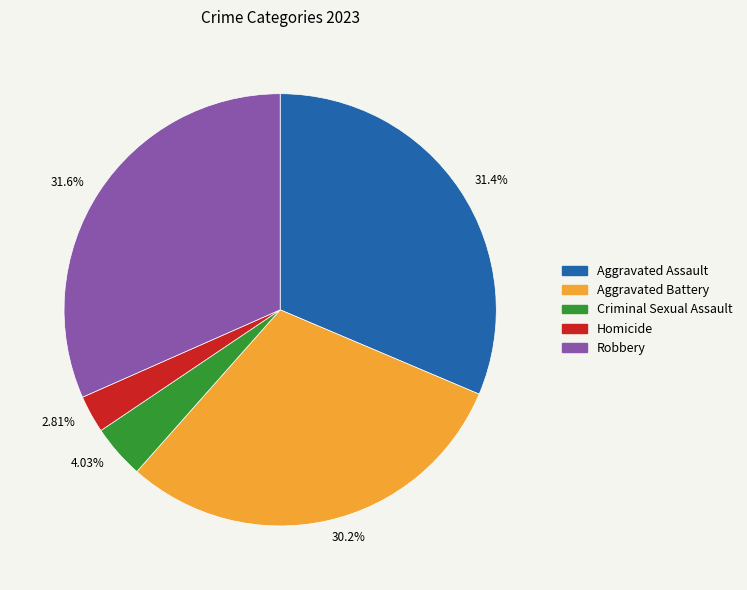

Is there a majority slice in this chart?

No